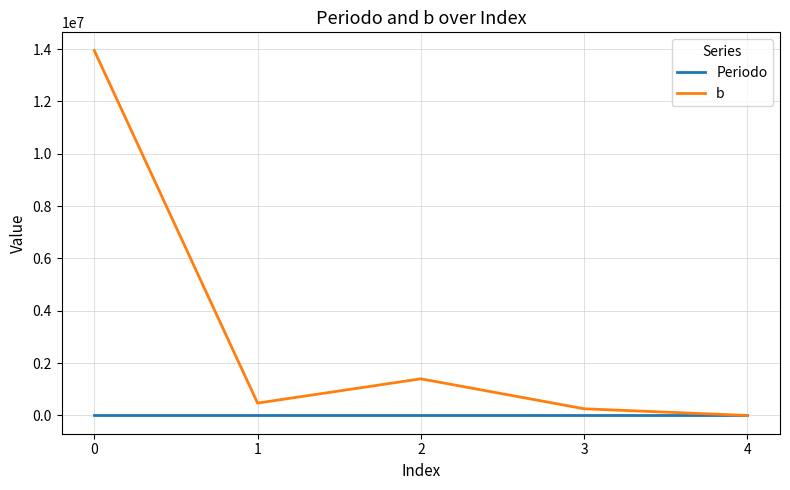

The value of Periodo at 0 is 2025.0. True or false?

True